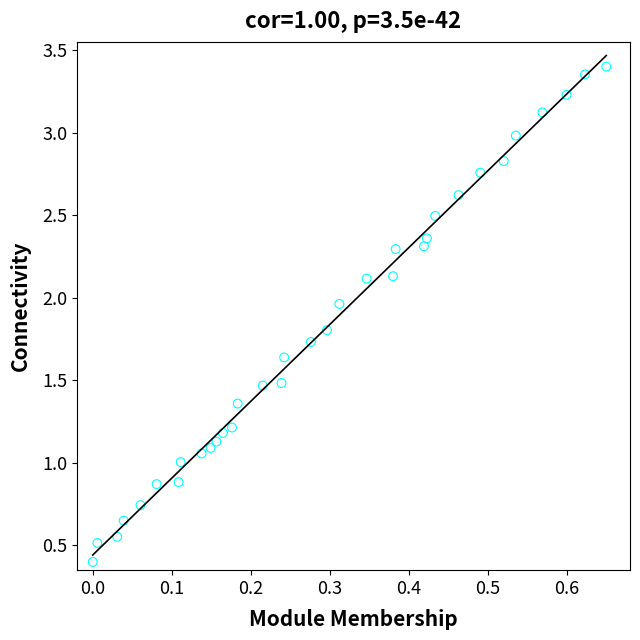

What is the range of Y values (max minus min)?

3.0